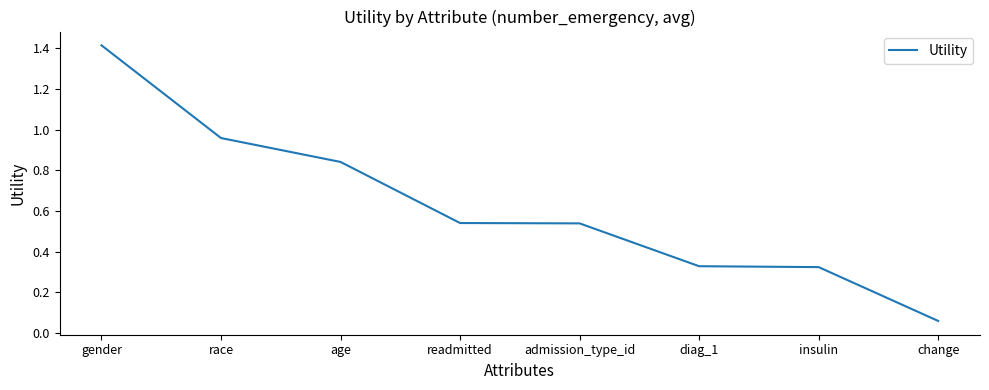

Does the chart have visible grid lines?

No